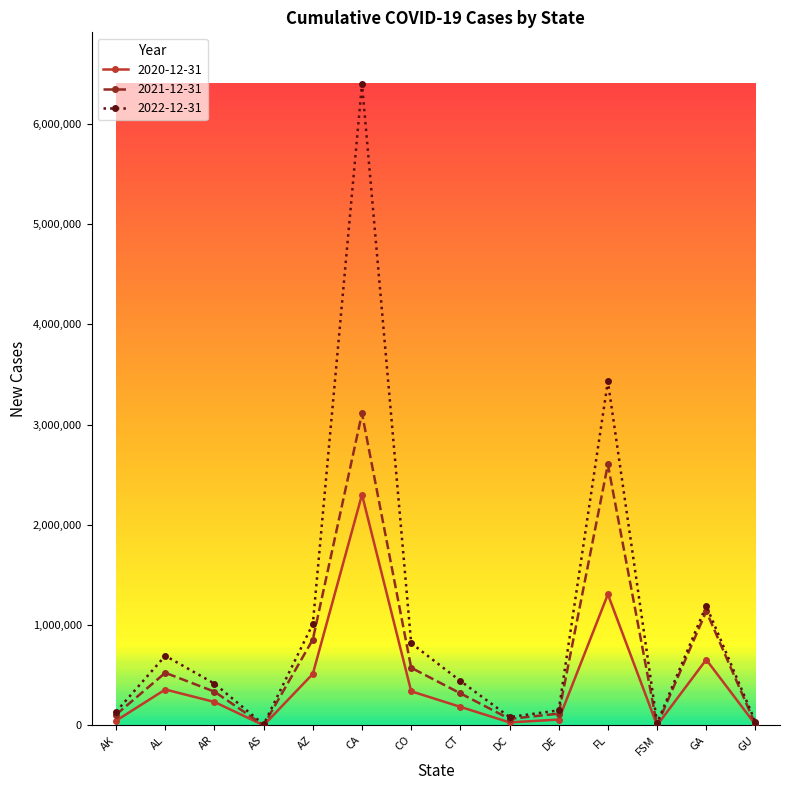

Between FL and GU, which series saw the biggest shift?

2022-12-31